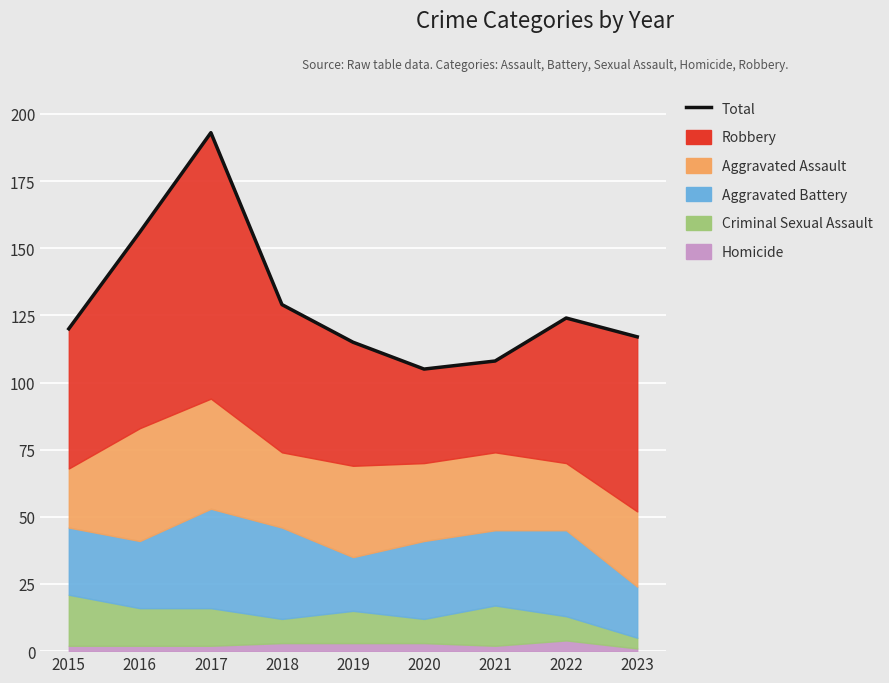

Reading left to right, list all the values displayed in this chart.

120	156	193	129	115	105	108	124	117